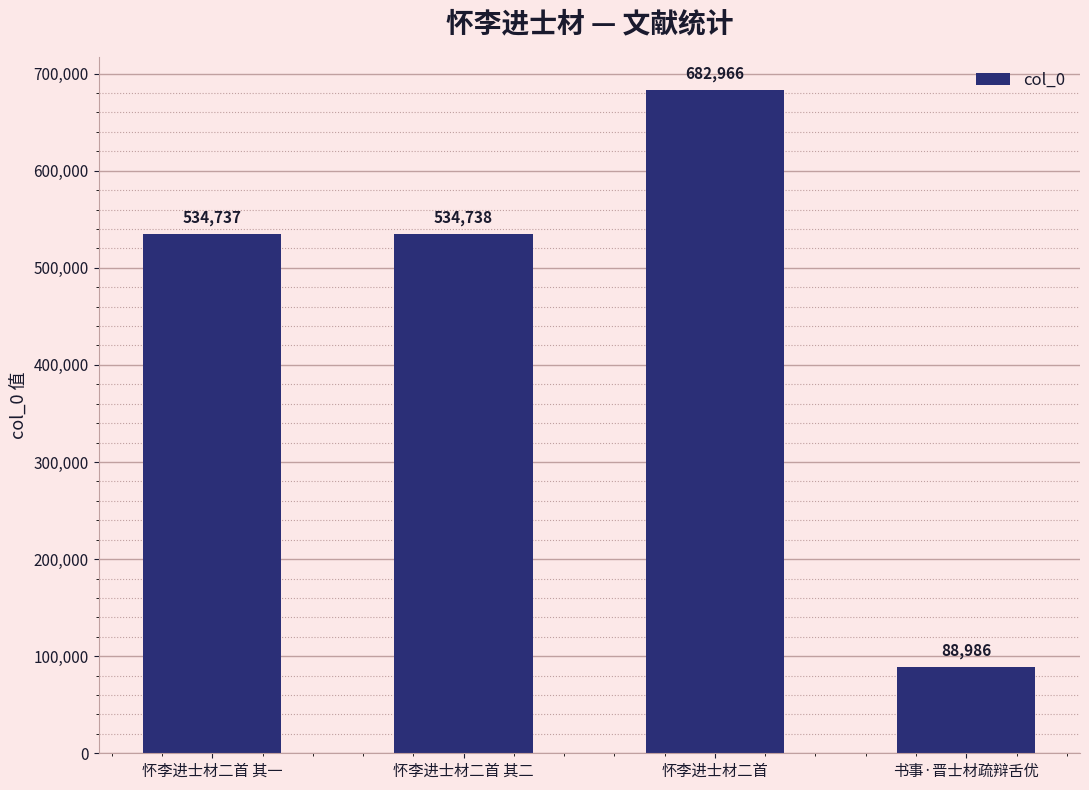

What is the maximum value shown in the chart?

682966